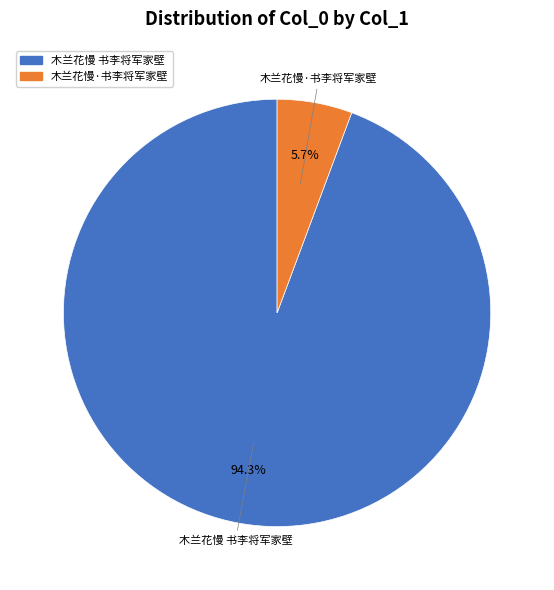

Rank the categories by value from highest to lowest.

木兰花慢 书李将军家壁, 木兰花慢·书李将军家壁